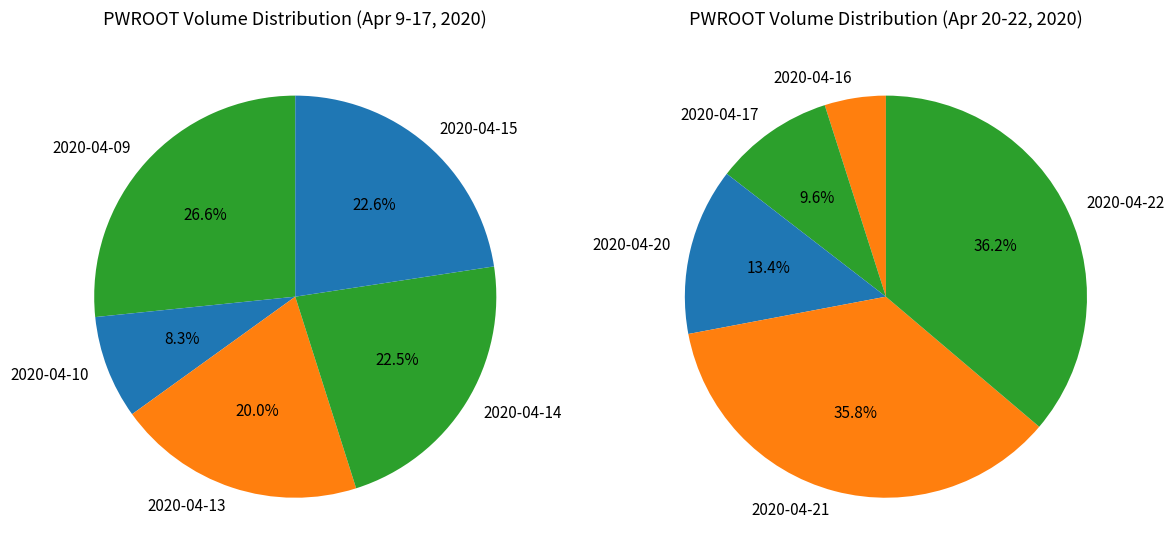

Between 2020-04-14 and 2020-04-20, which is larger?

2020-04-20